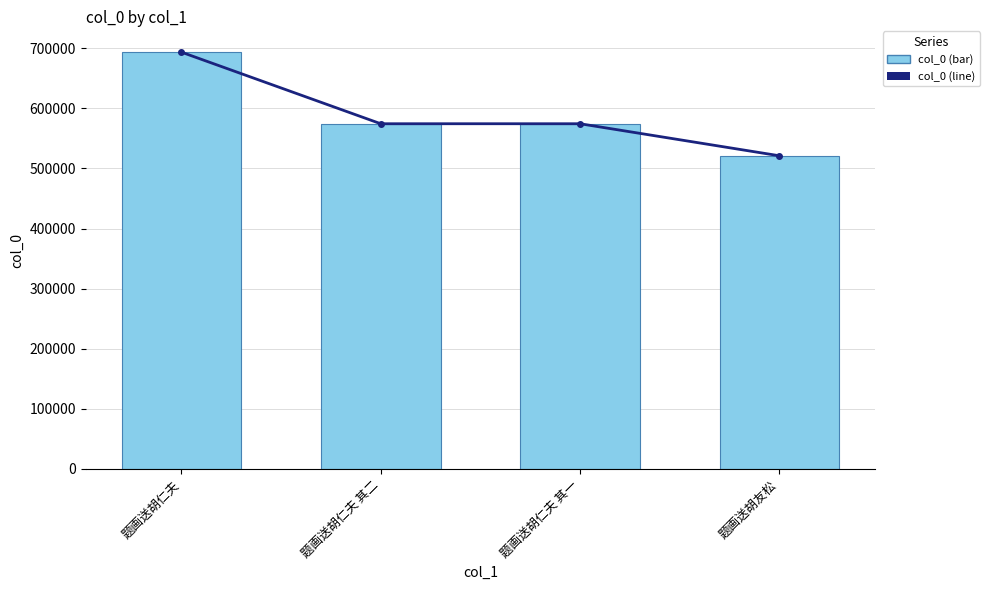

Which series changed the most between 题画送胡仁夫 其二 and 题画送胡友松?

col_0_line